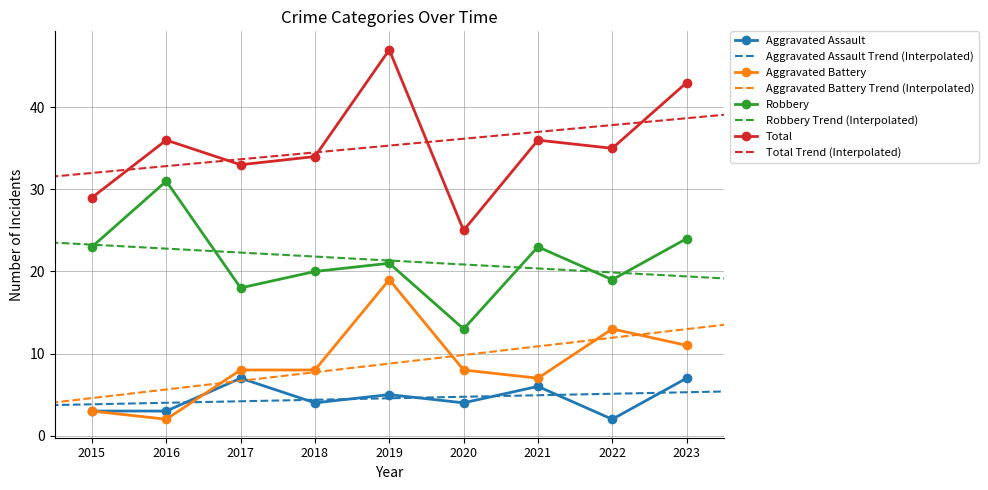

True or false: Total and Aggravated Assault intersect in this chart.

False